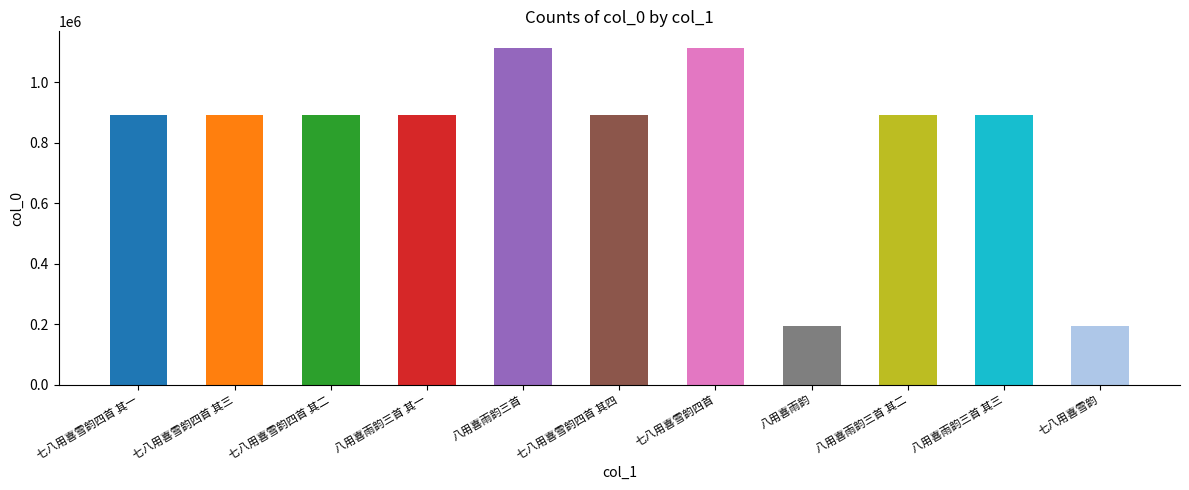

How many values are below 890525?

5